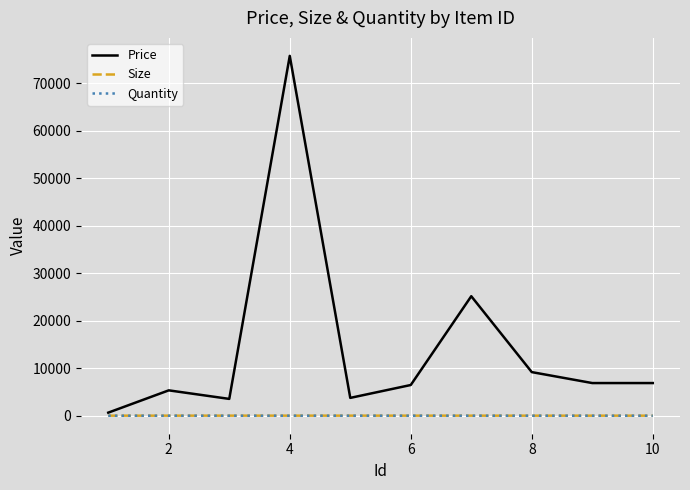

What is the greatest value displayed?

75748